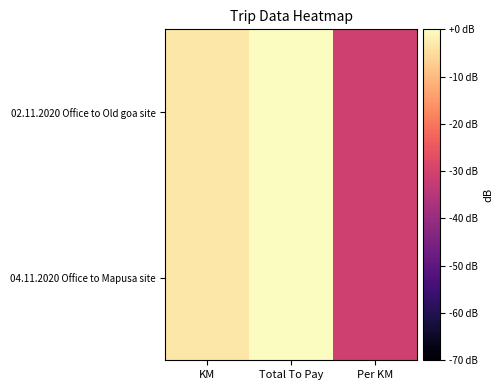

List the series in order of their peak value, highest first.

02.11.2020 Office to Old goa site, 04.11.2020 Office to Mapusa site